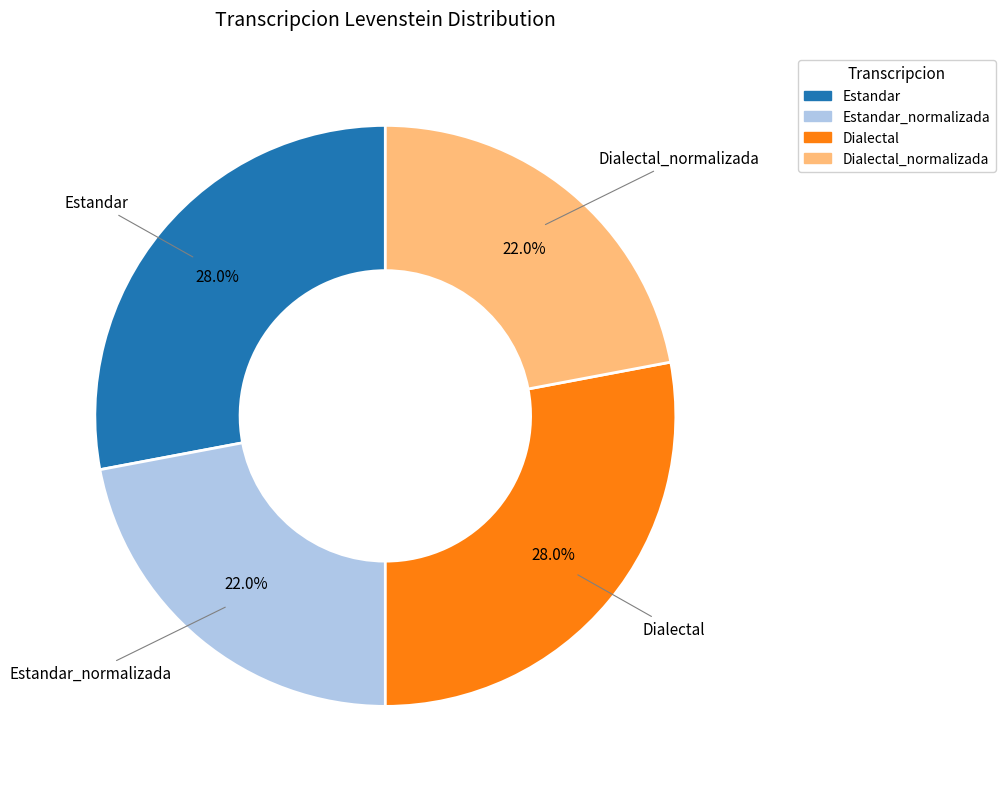

Count the number of slices in the pie.

4